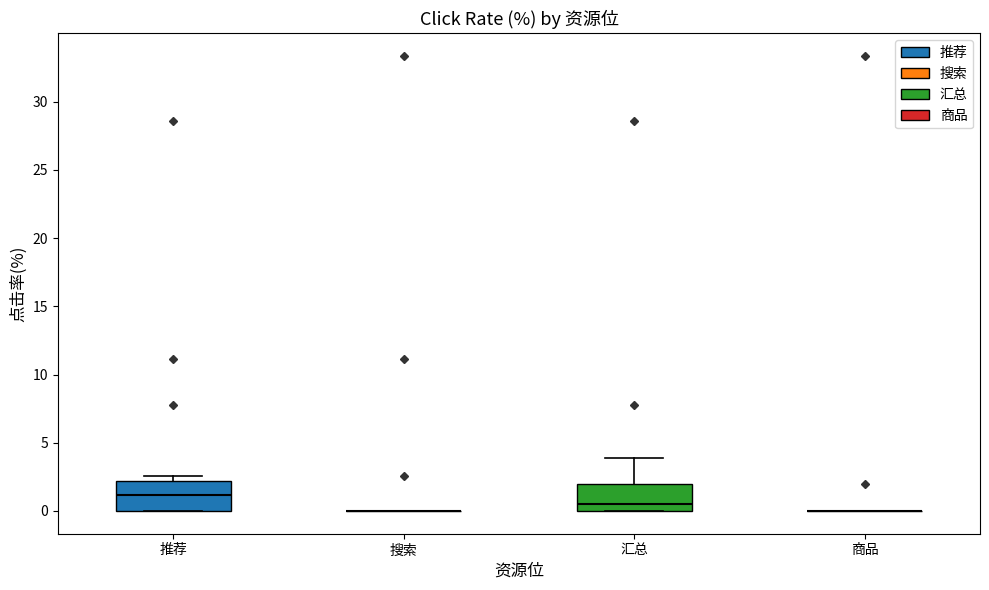

Reading left to right, transcribe this box plot: for each box, give where its median line is, the range the box spans, and where its two whiskers end, as read against the y-axis. The values are not printed on the chart, so give them approximately, as read against the axis.

推荐: median 1.0, box 0.0 to 2.0, whiskers 0.0 to 2.5
搜索: box collapsed to a line at 0.0, whiskers 0.0 to 0.0
汇总: median 0.5, box 0.0 to 2.0, whiskers 0.0 to 4.0
商品: box collapsed to a line at 0.0, whiskers 0.0 to 0.0